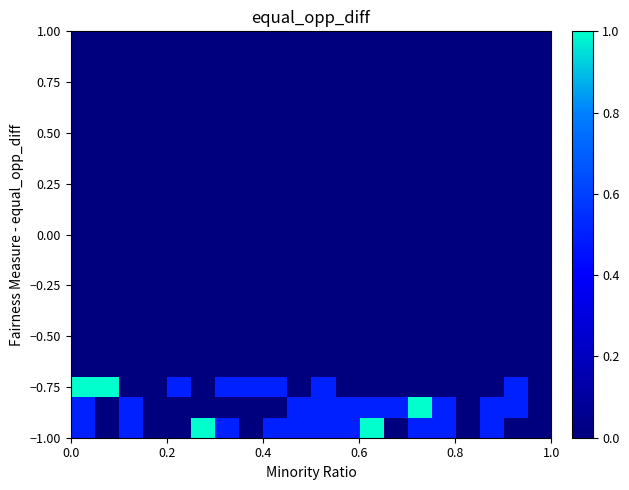

How many distinct data groups are displayed?

20